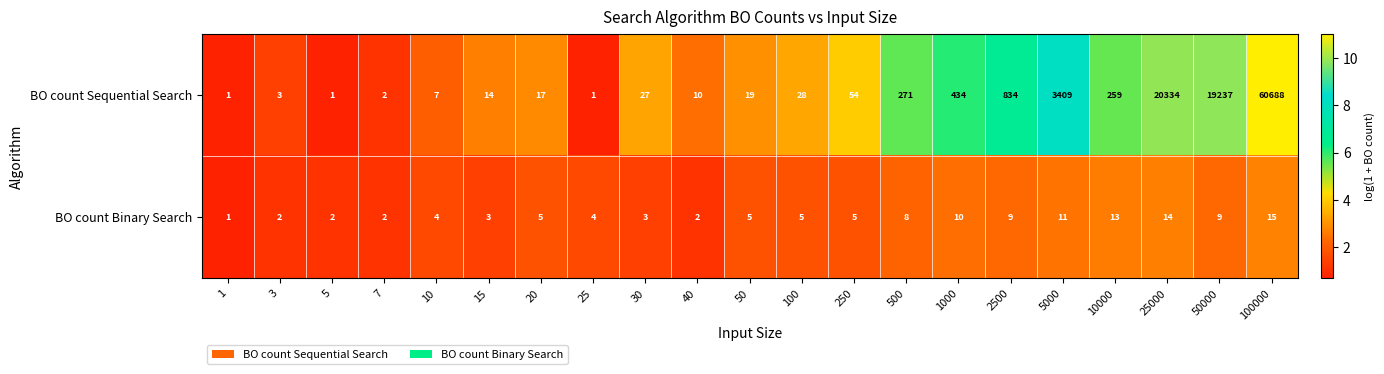

What is the approximate value of BO count Sequential Search at 1000, to the nearest 100?

400